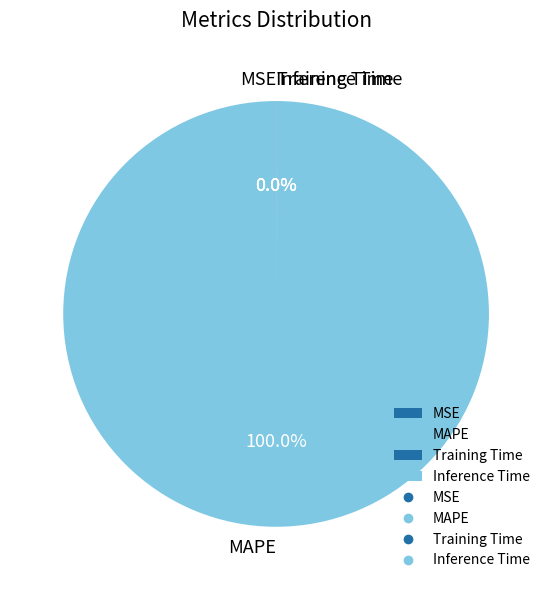

What is the majority slice?

MAPE